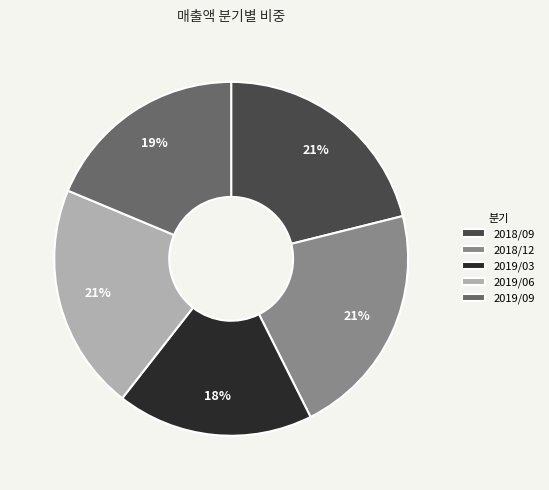

Count the number of slices in the pie.

5